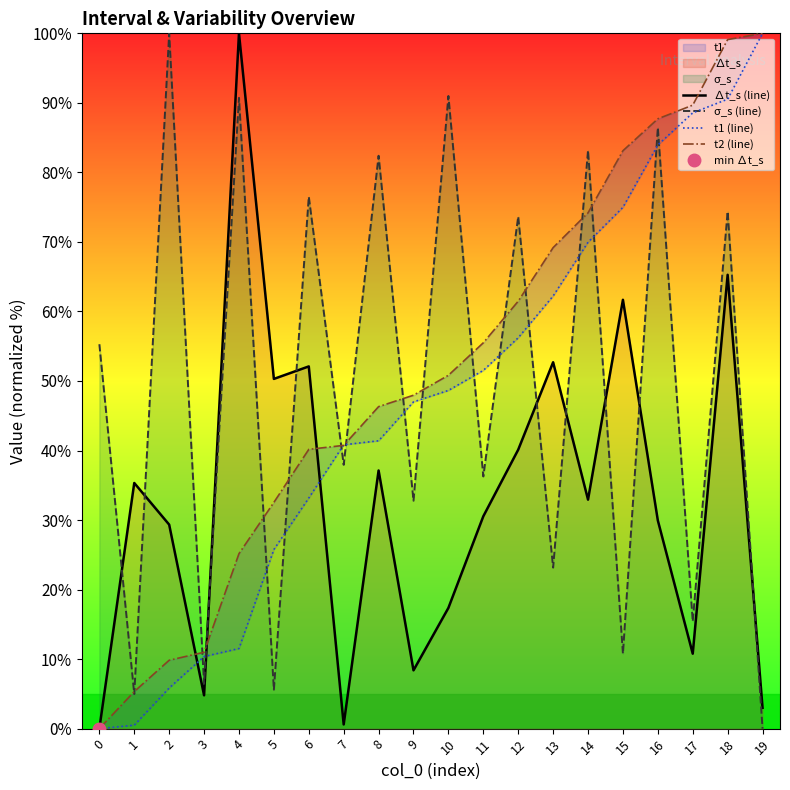

How many positive values does the ∆t_s (line) series have?

19